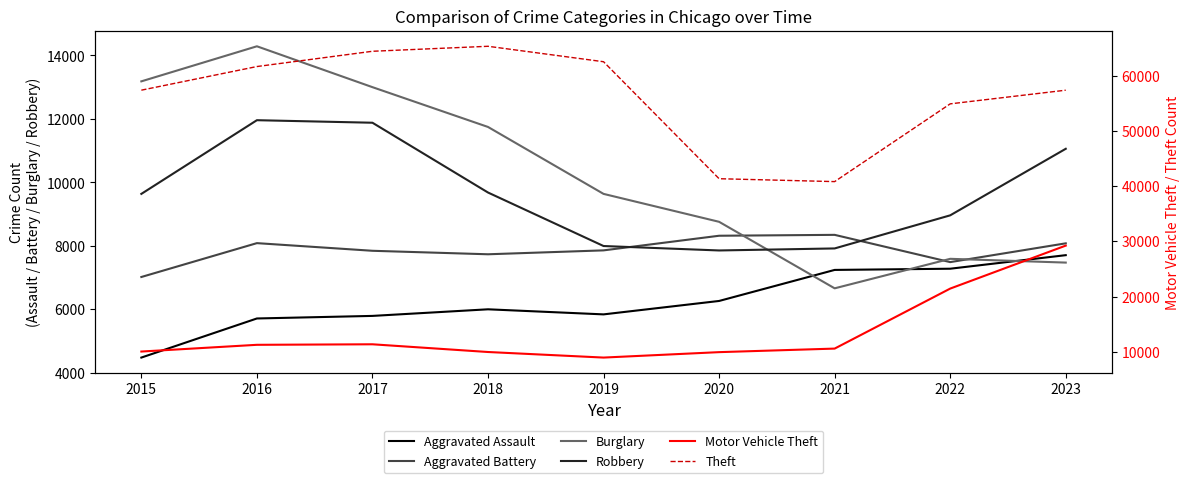

What is the minimum value shown in the chart?

4480